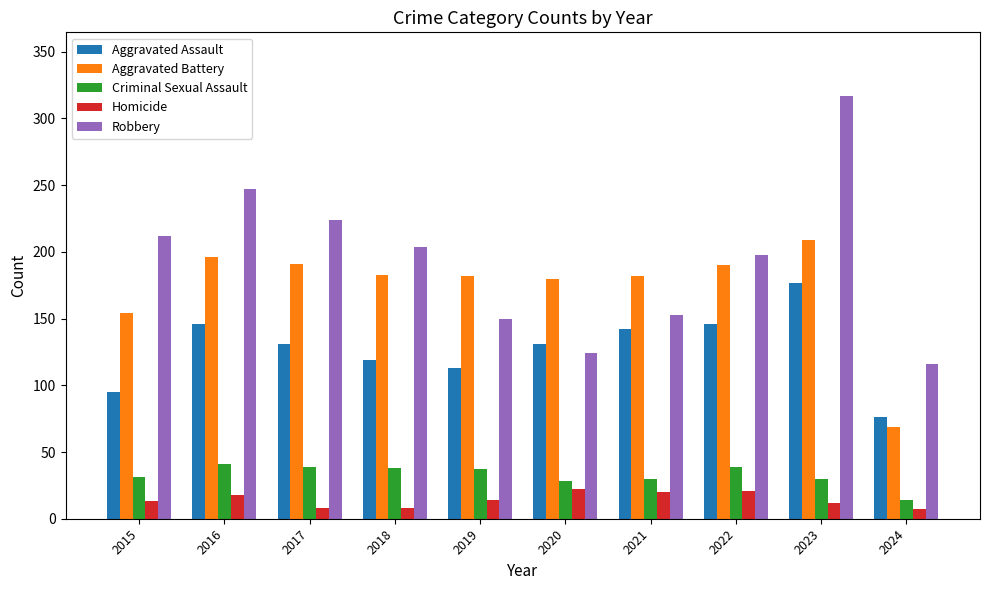

Rank the series at 2023 from lowest to highest value.

Homicide, Criminal Sexual Assault, Aggravated Assault, Aggravated Battery, Robbery